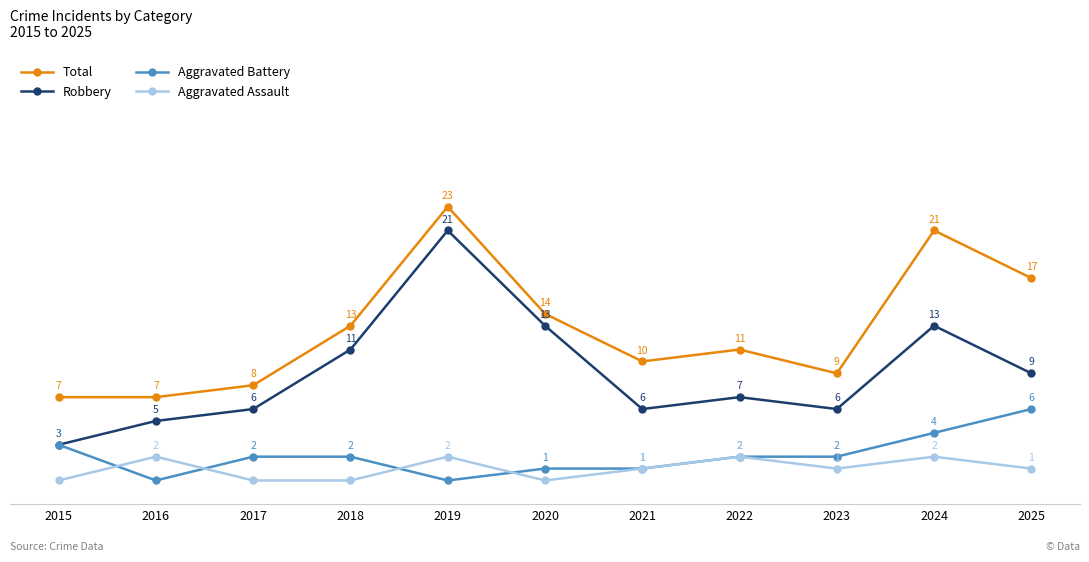

Between 2019 and 2023, which series saw the biggest shift?

Robbery